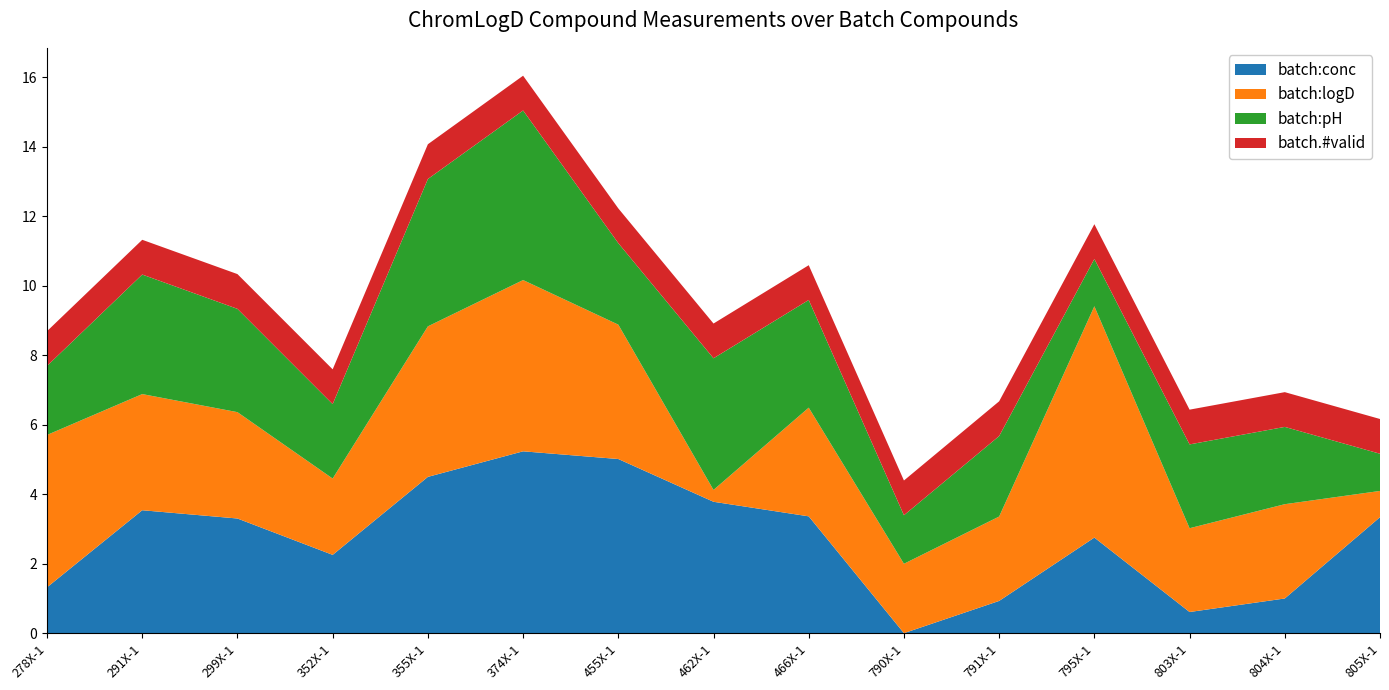

What is the total value across all series at 352X-1?

7.6